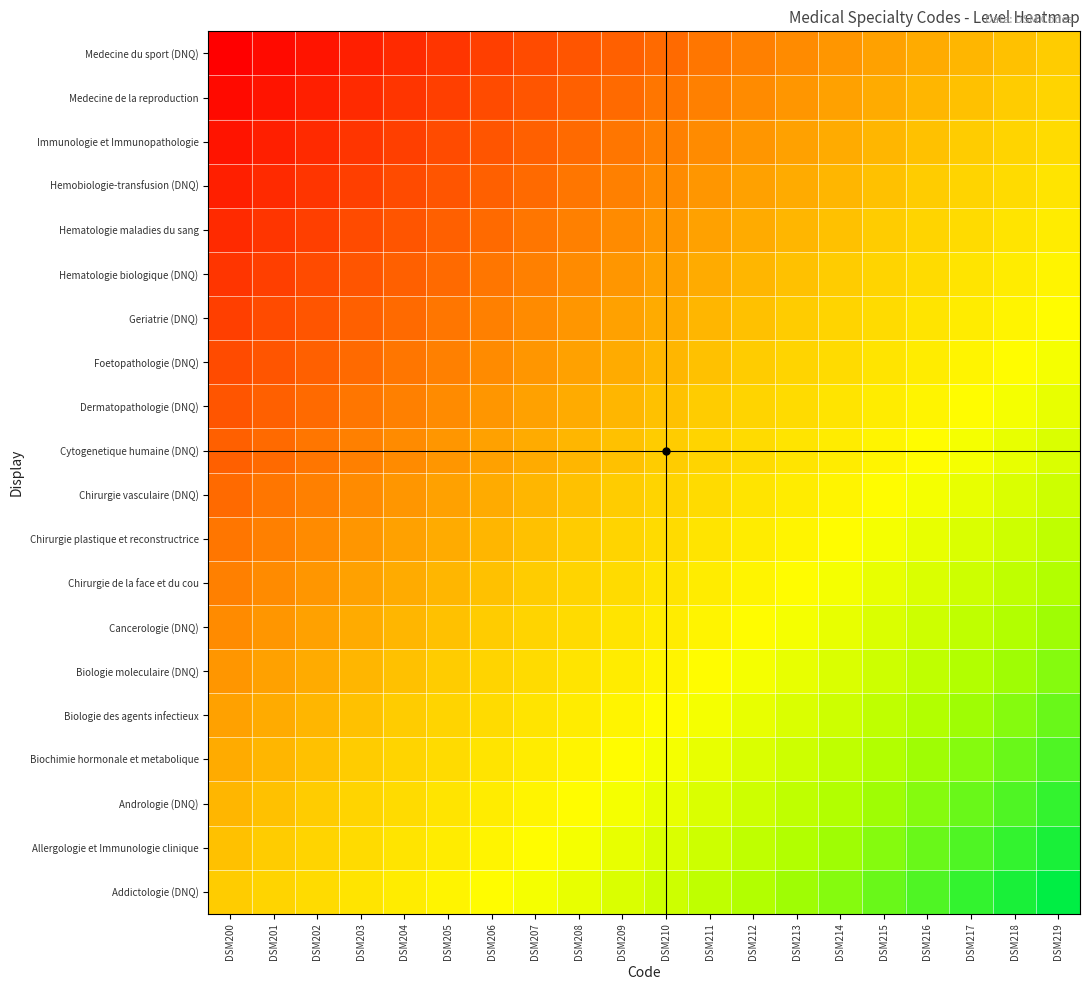

How many distinct data groups are displayed?

20